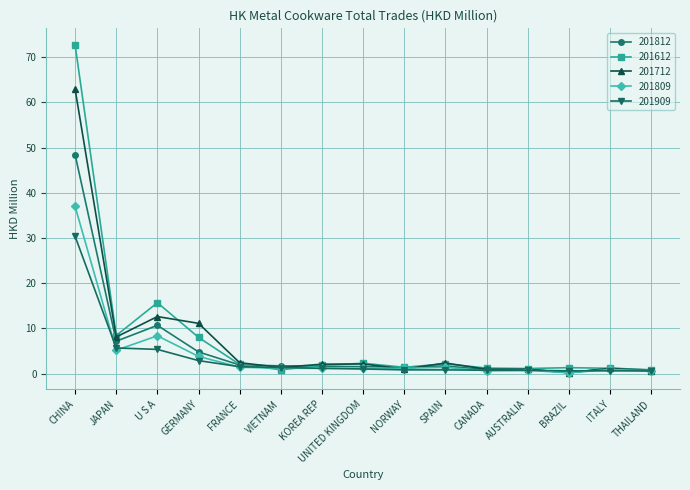

What is the value of the 201612 point at the 1st from the left?

72.7